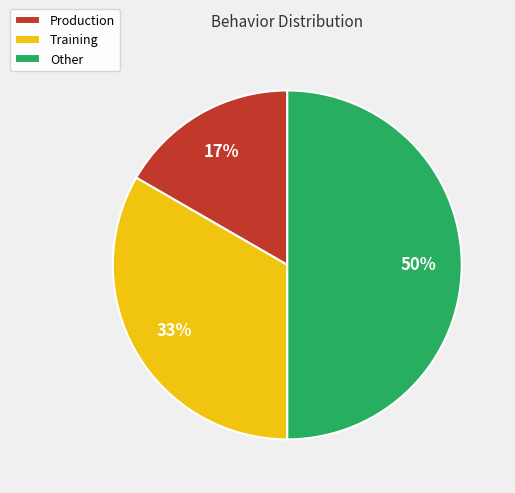

Is Training the majority of the pie?

No